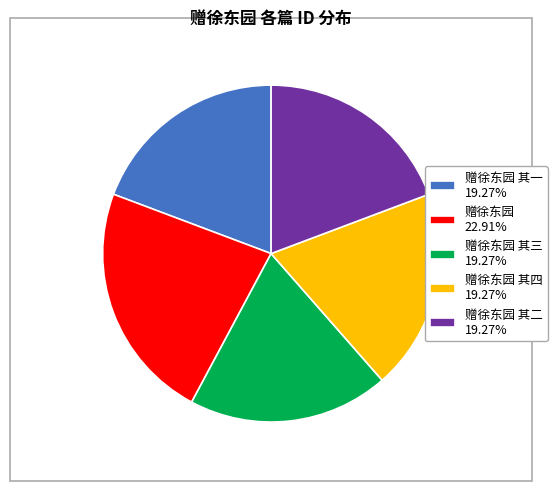

What is the ratio of the value at 赠徐东园 其二 19.27% to the value at 赠徐东园 其一 19.27%?

1.0